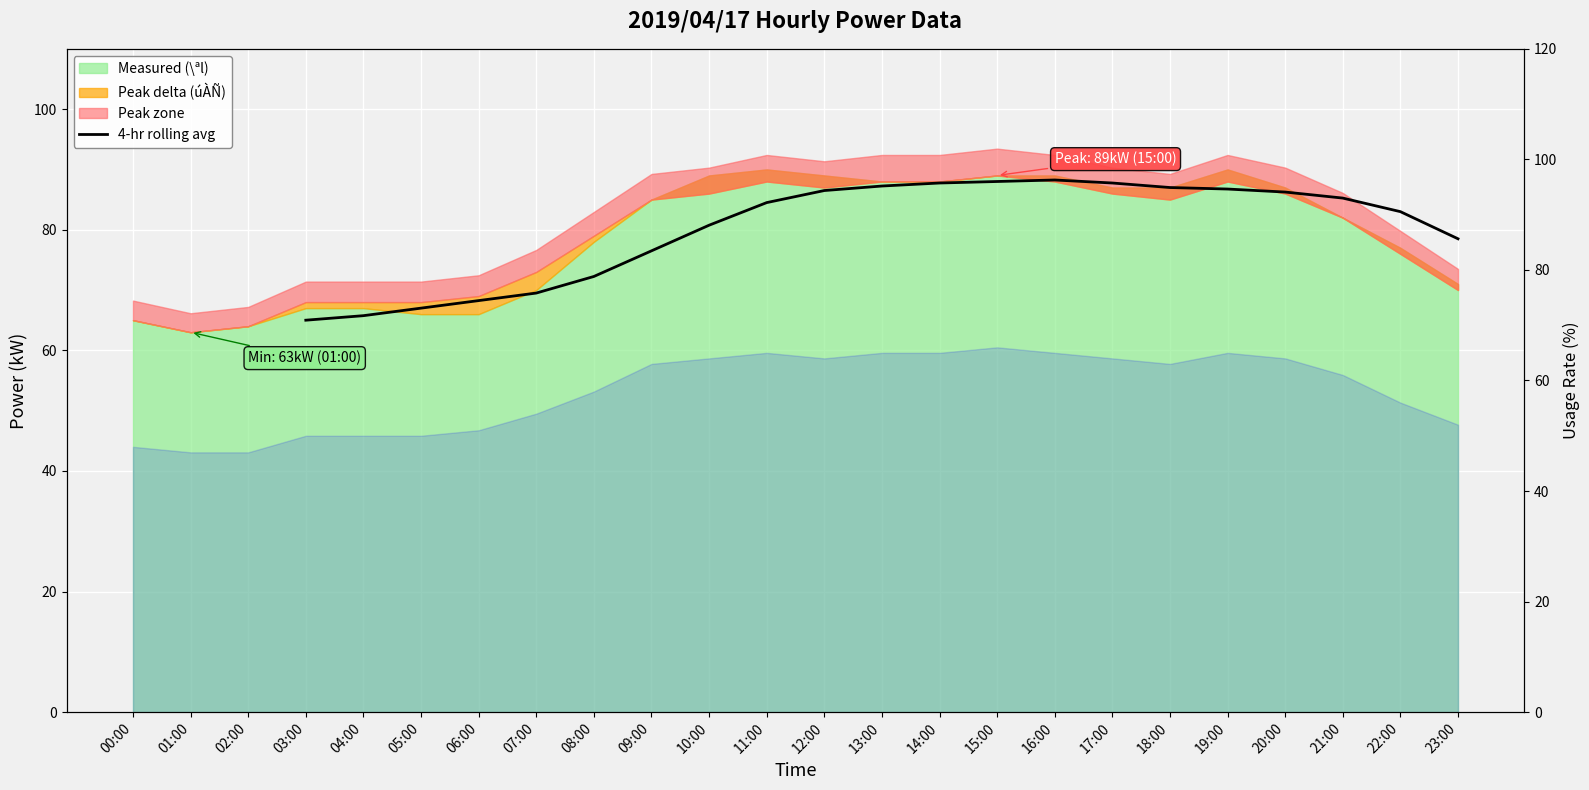

True or false: there are more than 0 points higher than both neighbors.

True